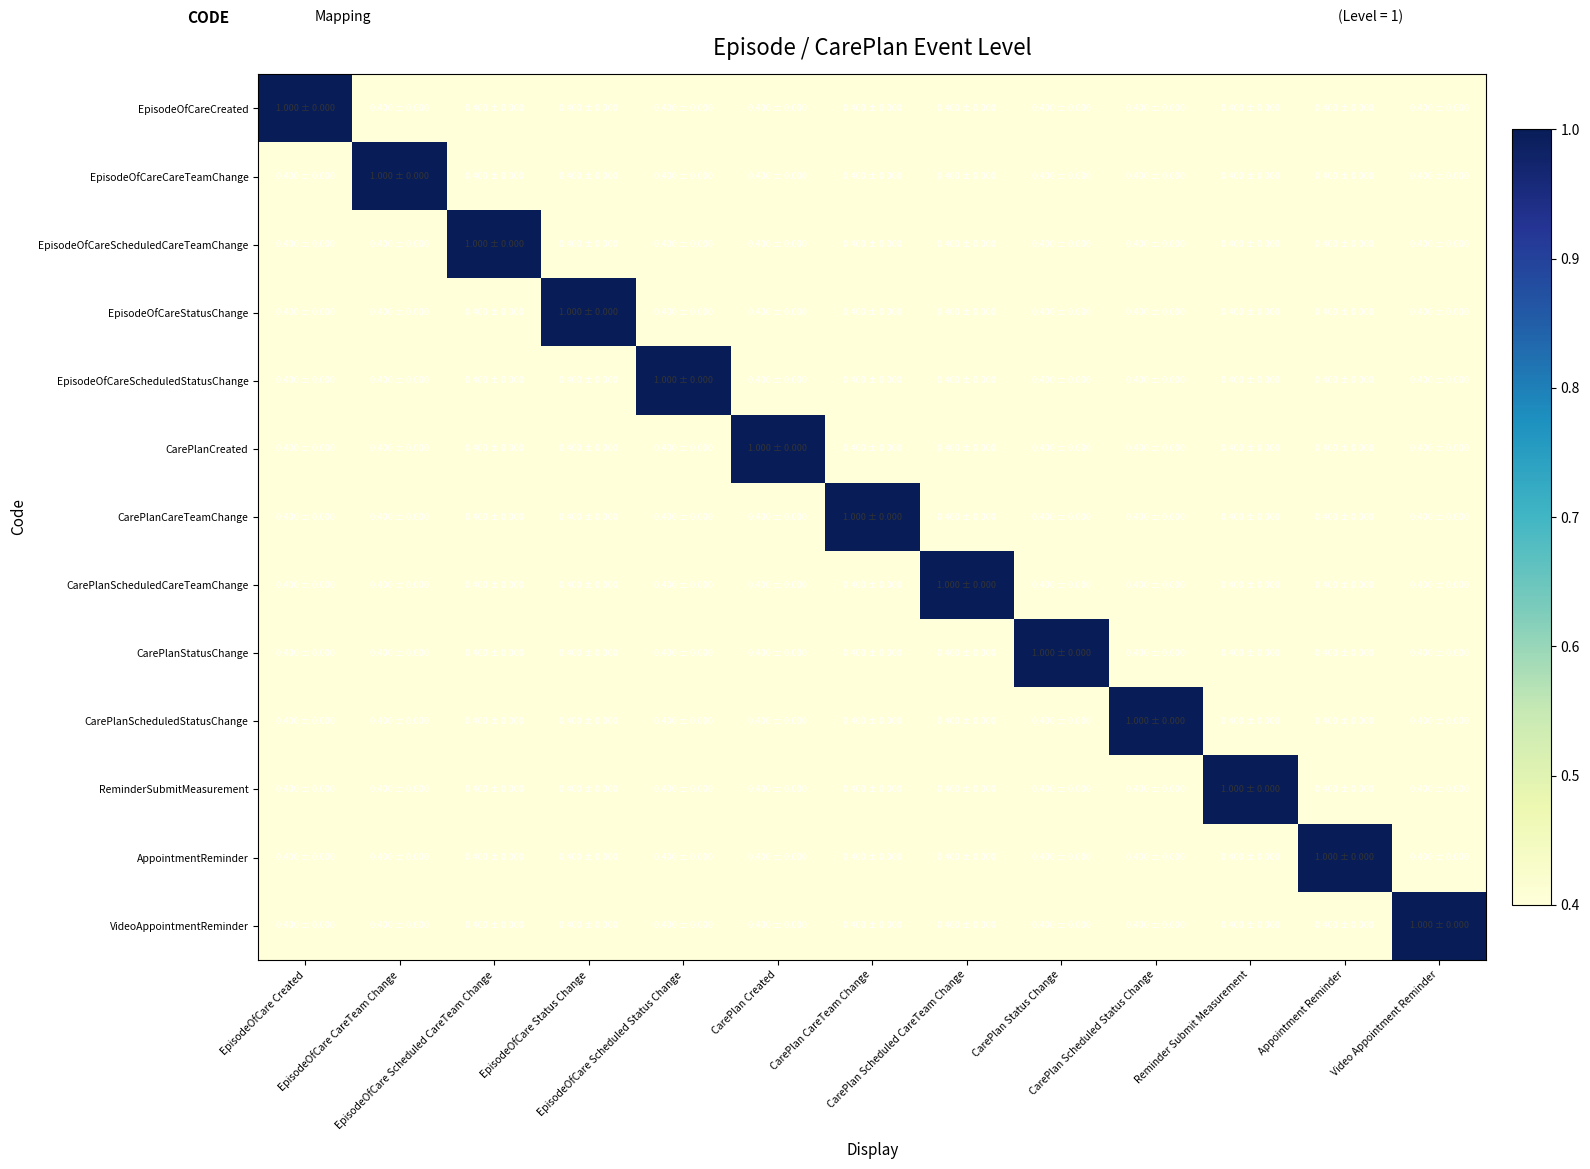

What is the total value across all series at Video Appointment Reminder?

5.8